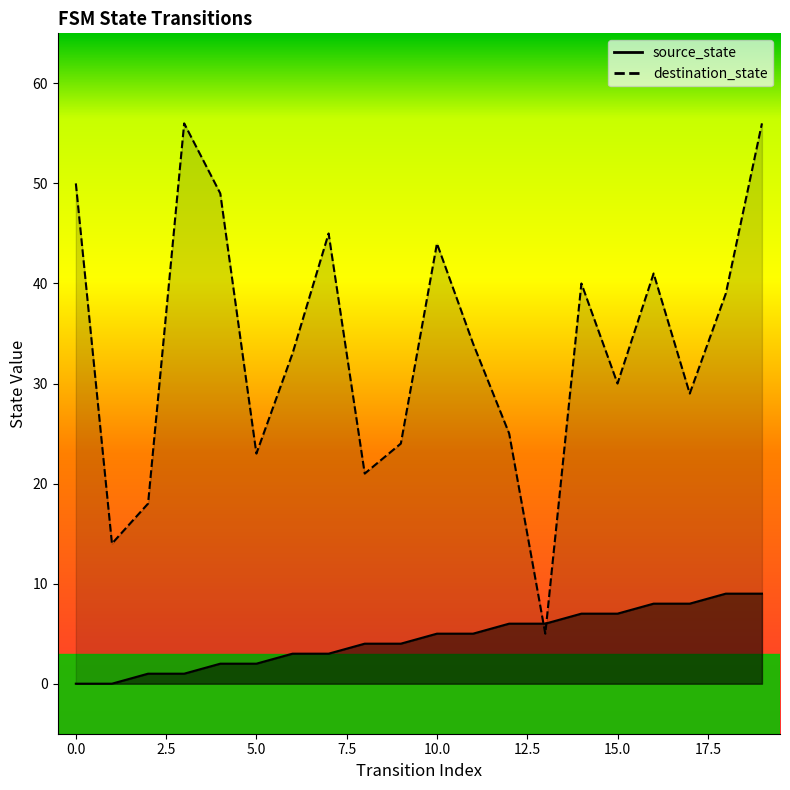

What are all the series names shown in the legend?

source_state, destination_state